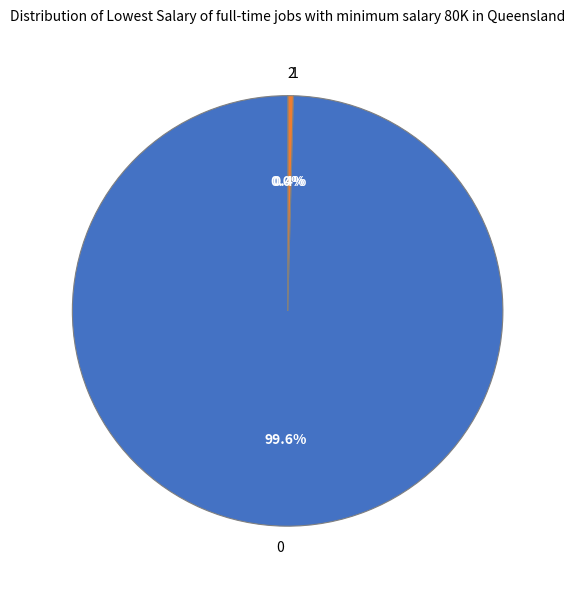

What percentage is NOT represented by 0?

0.4%